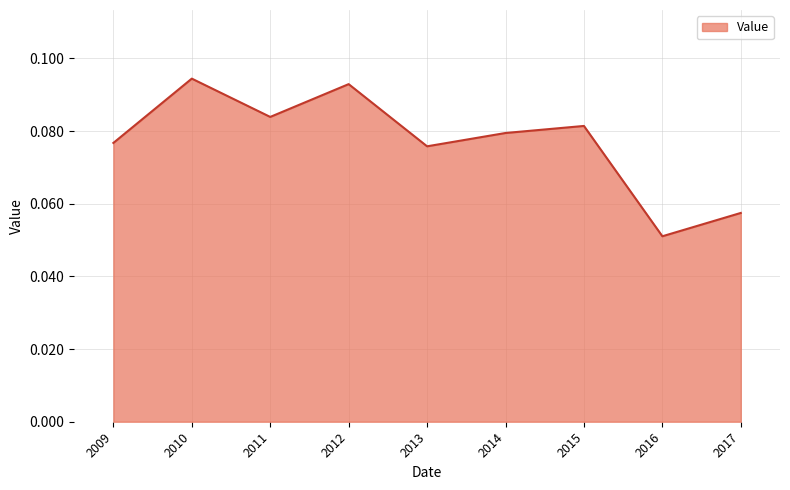

Where is the first local minimum?

2011